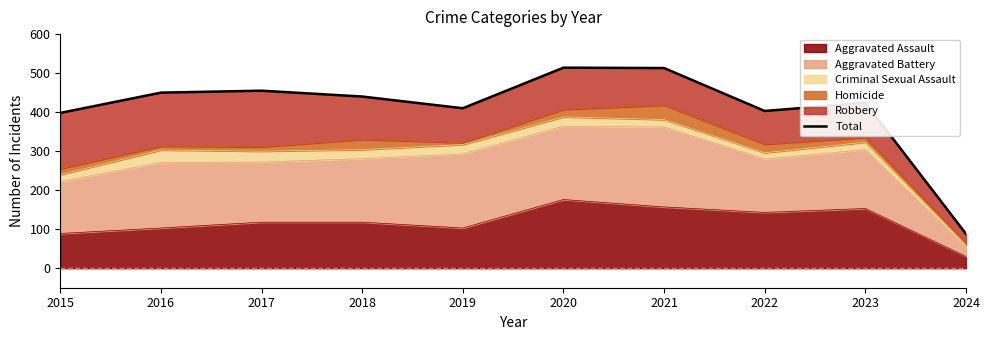

True or false: the data has more than 2 interior local peaks.

True